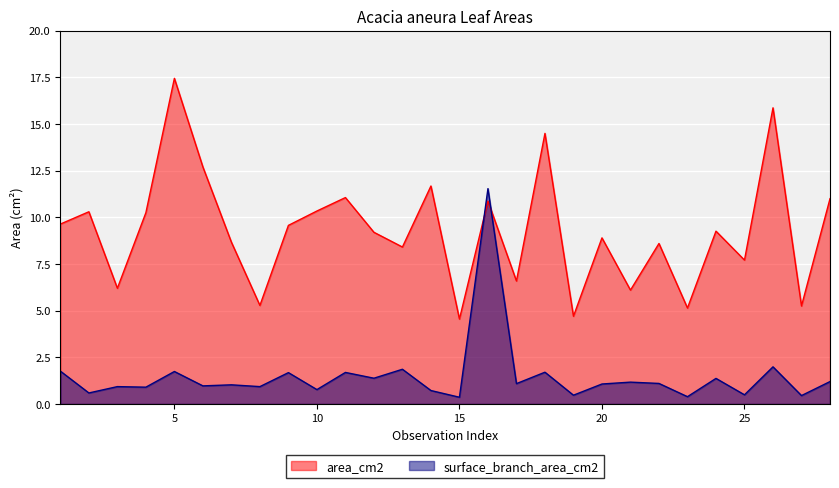

What is the approximate value of area_cm2 at 20?

8.9